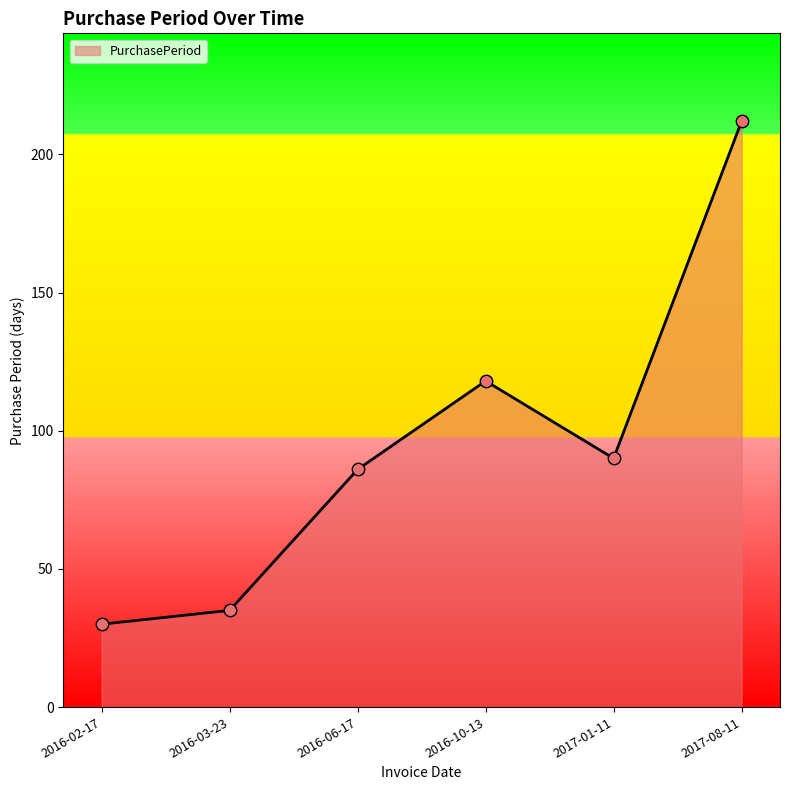

Approximately how many times larger is the value at 2016-06-17 compared to 2016-10-13?

0.7